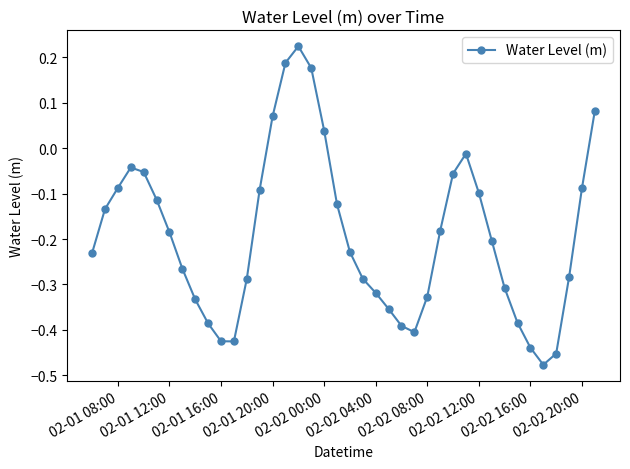

How many series are shown in this chart?

1